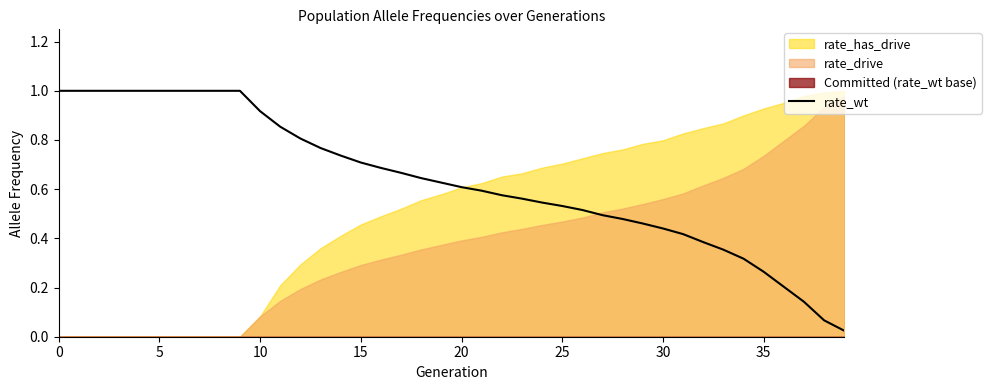

What is the greatest value displayed?

1.0